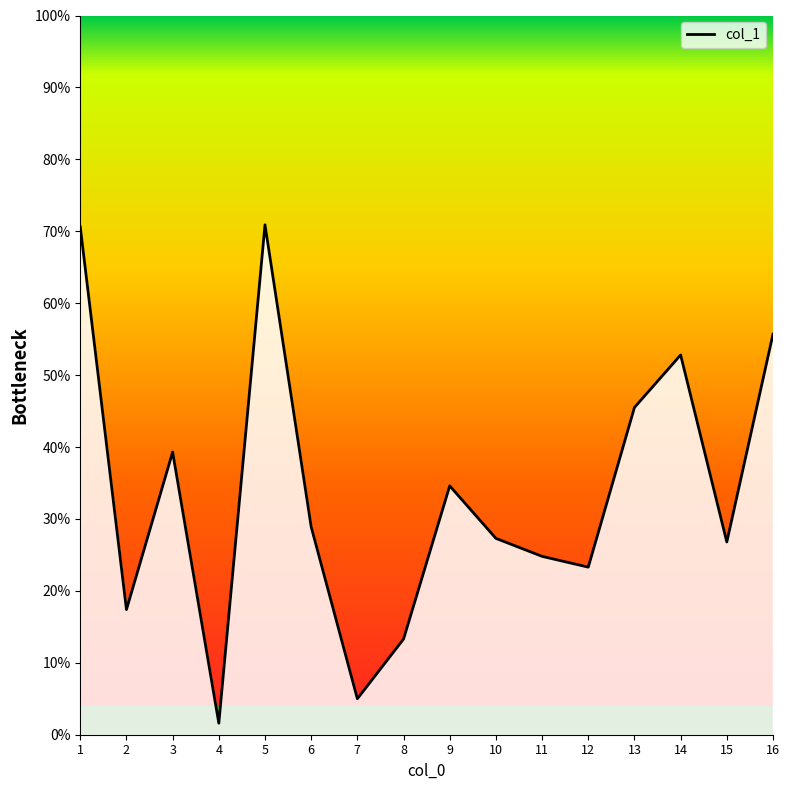

Where does the data first go above 28?

1